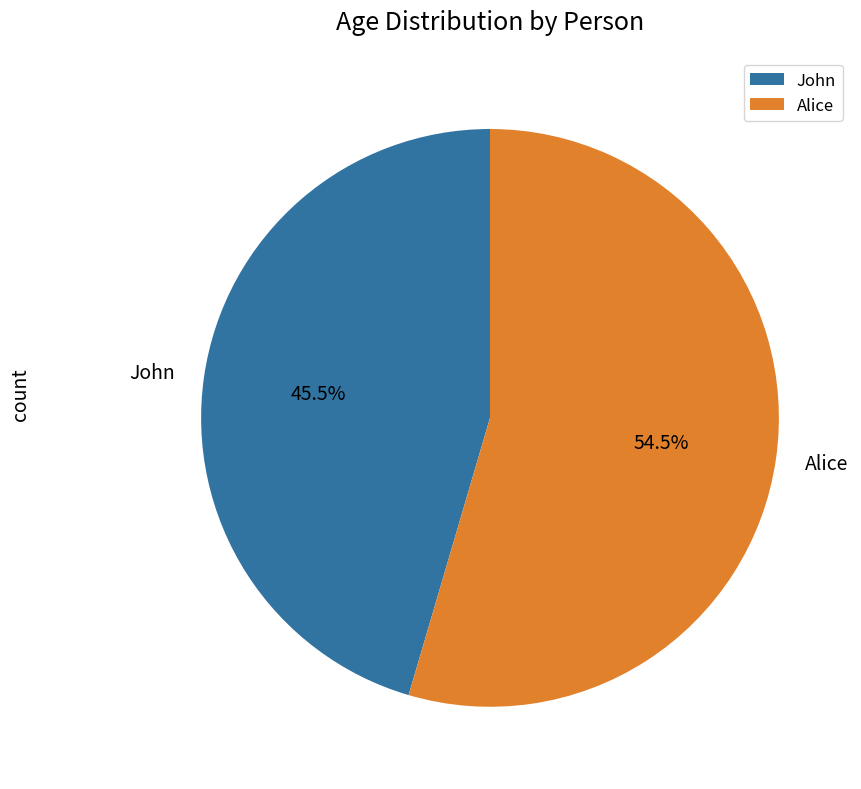

Is the sum of John and Alice greater than half?

Yes